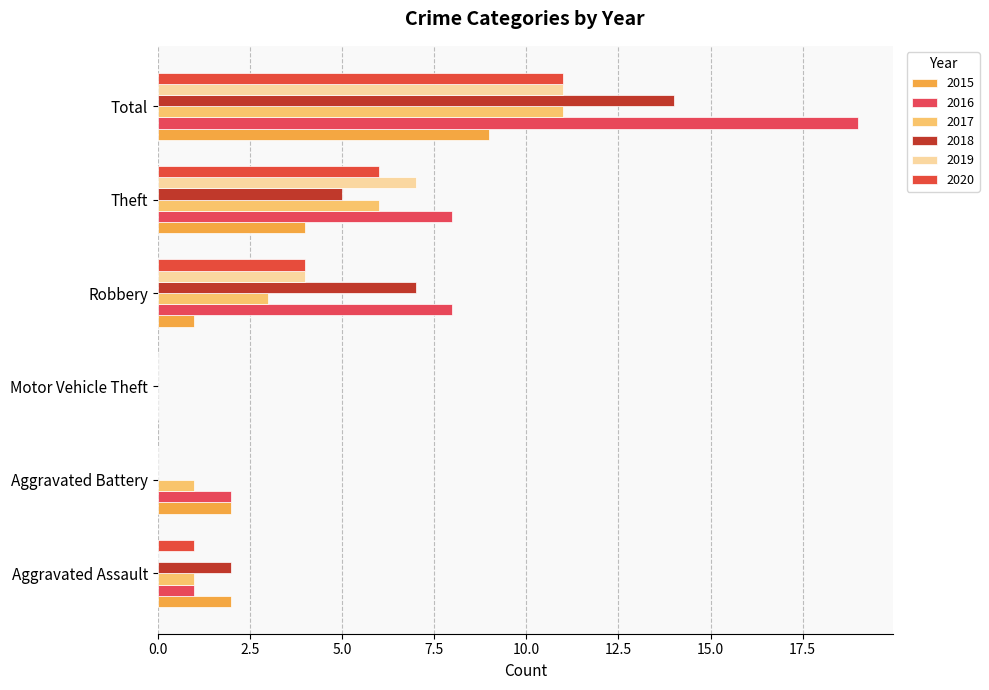

Count the number of categories in the chart.

6